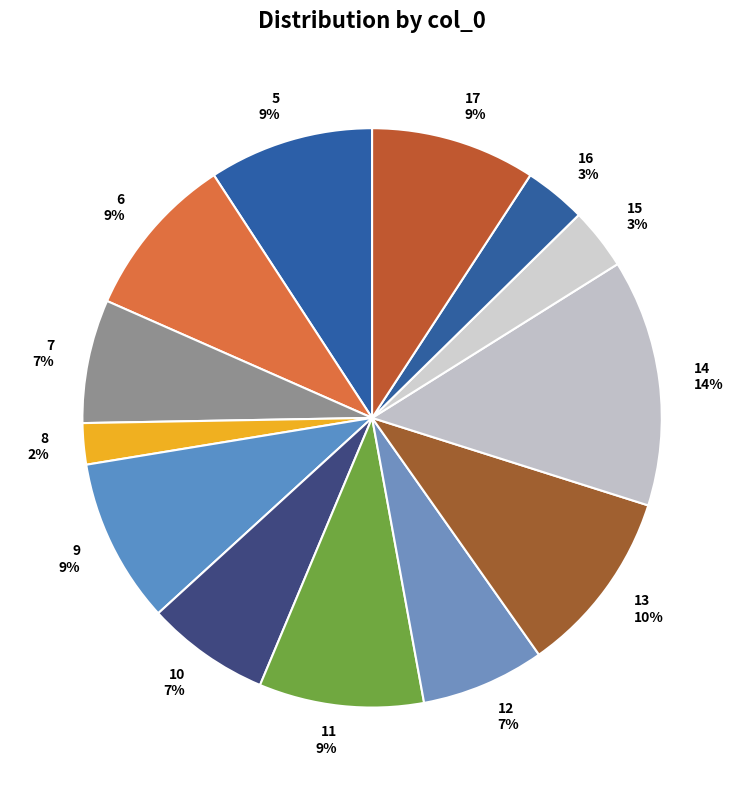

How many slices are in this pie chart?

13